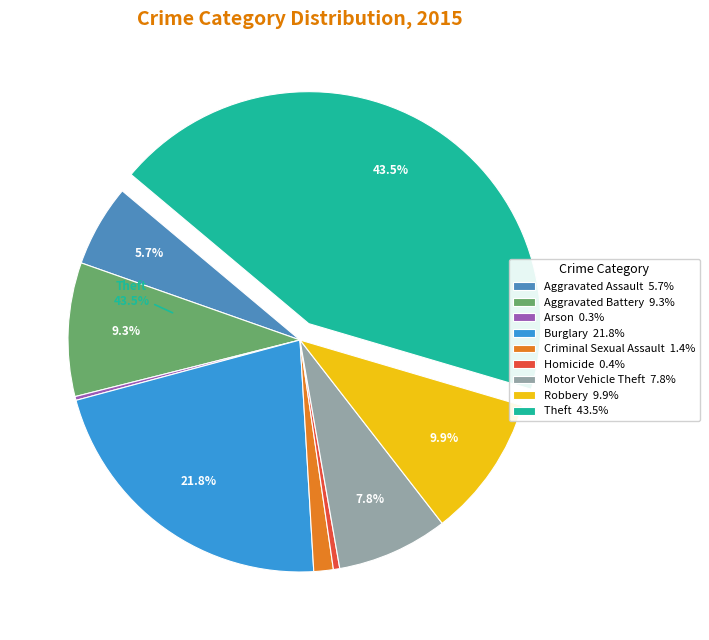

How many segments does this pie chart have?

9